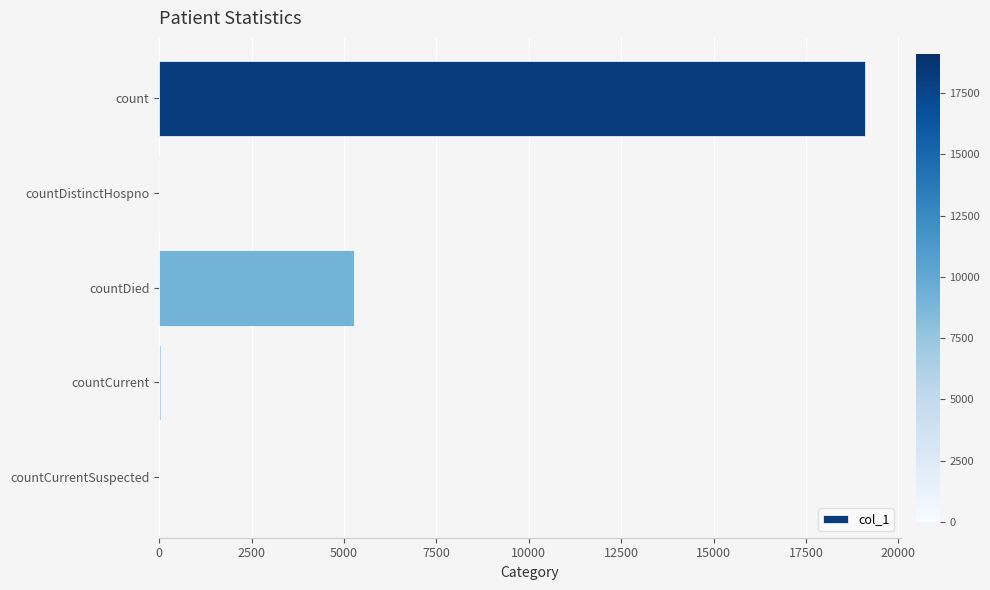

Count the number of categories in the chart.

5